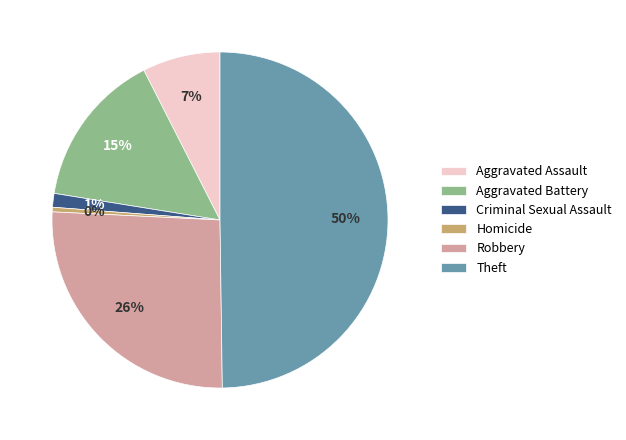

Does Homicide account for over 50% of the chart?

No